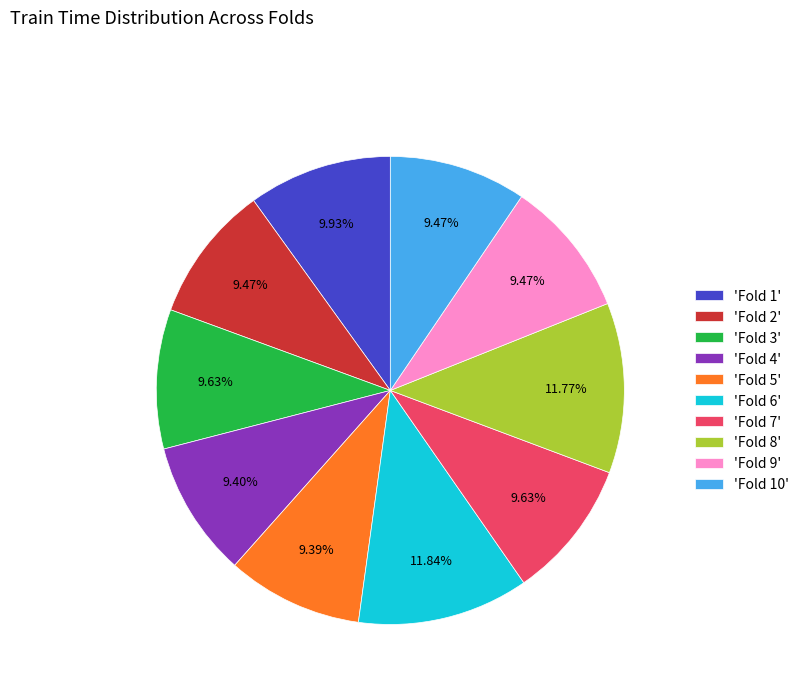

Between 'Fold 8' and 'Fold 7', which is larger?

'Fold 8'